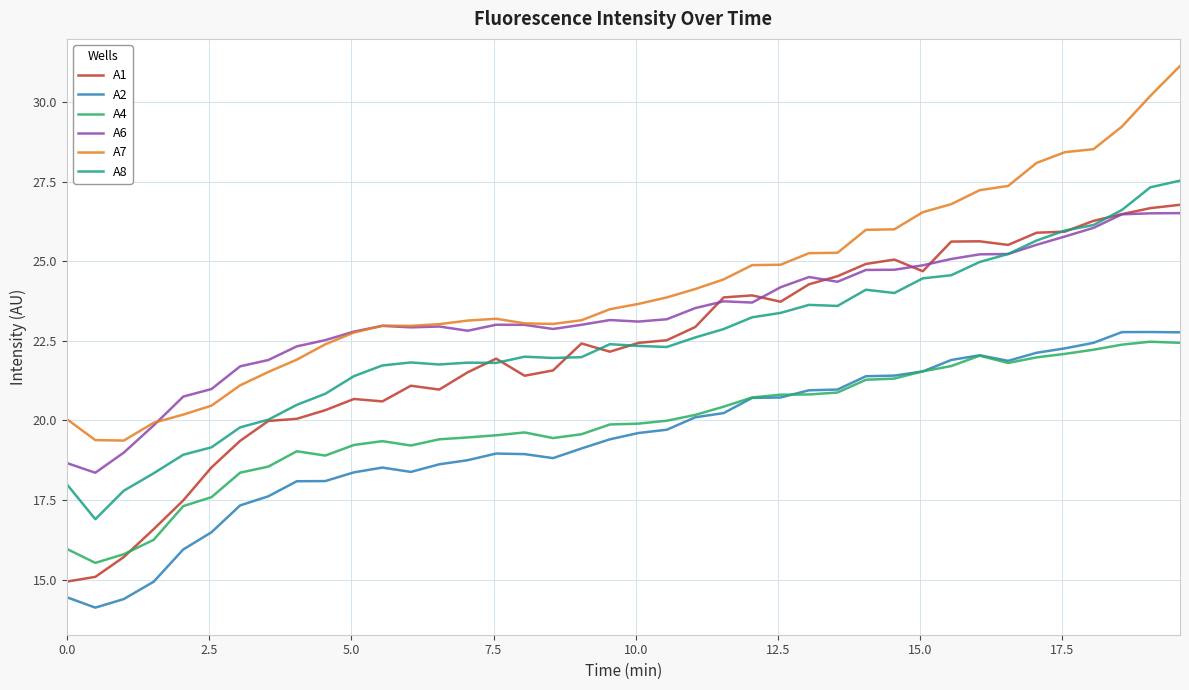

What is the maximum value shown in the chart?

31.1